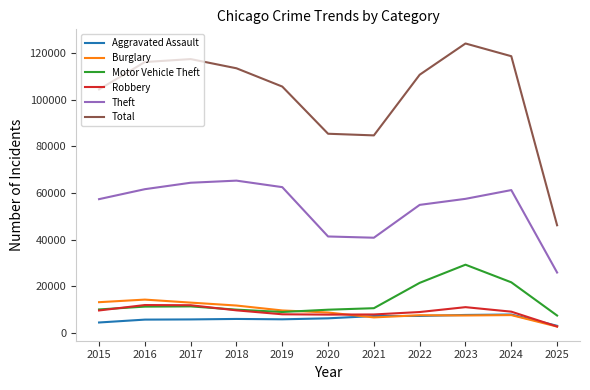

True or false: Robbery has a value of 13188 at 2021.

False